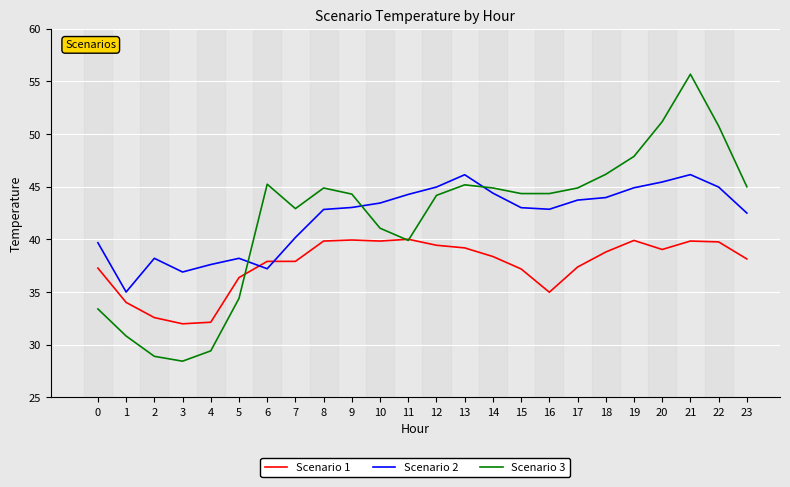

Rank the series at 17 from lowest to highest value.

Scenario 1, Scenario 2, Scenario 3